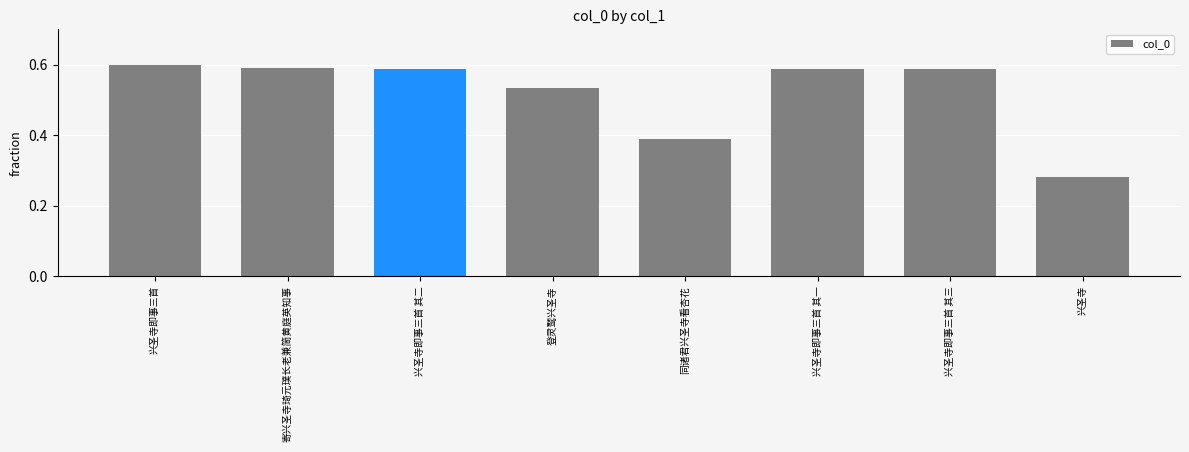

What is the sum of the values at 兴圣寺即事三首 and 寄兴圣寺琦元璞长老兼简黄庭英知事?

1.2